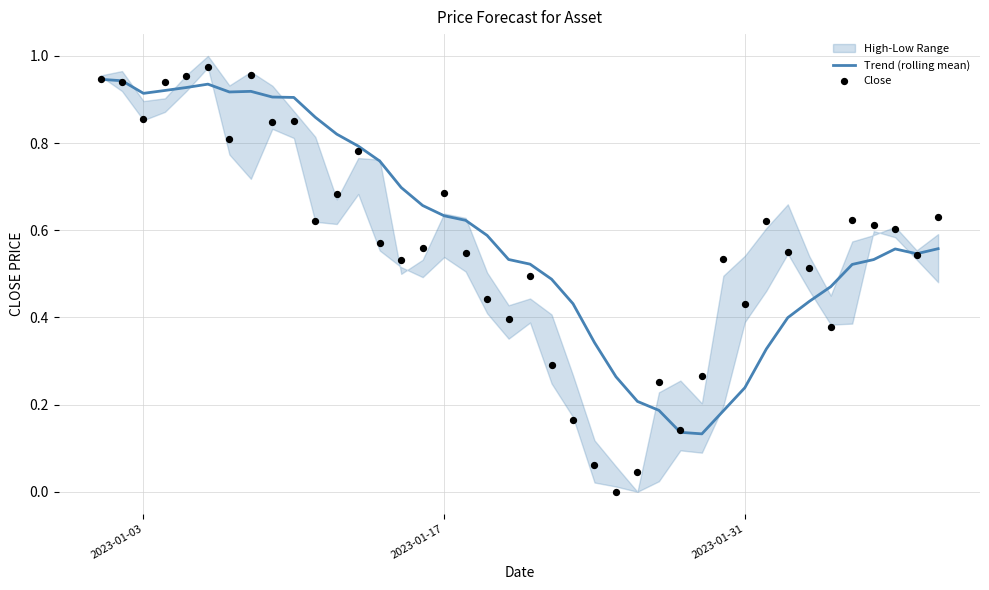

Which series has the largest Y range (max minus min)?

Close